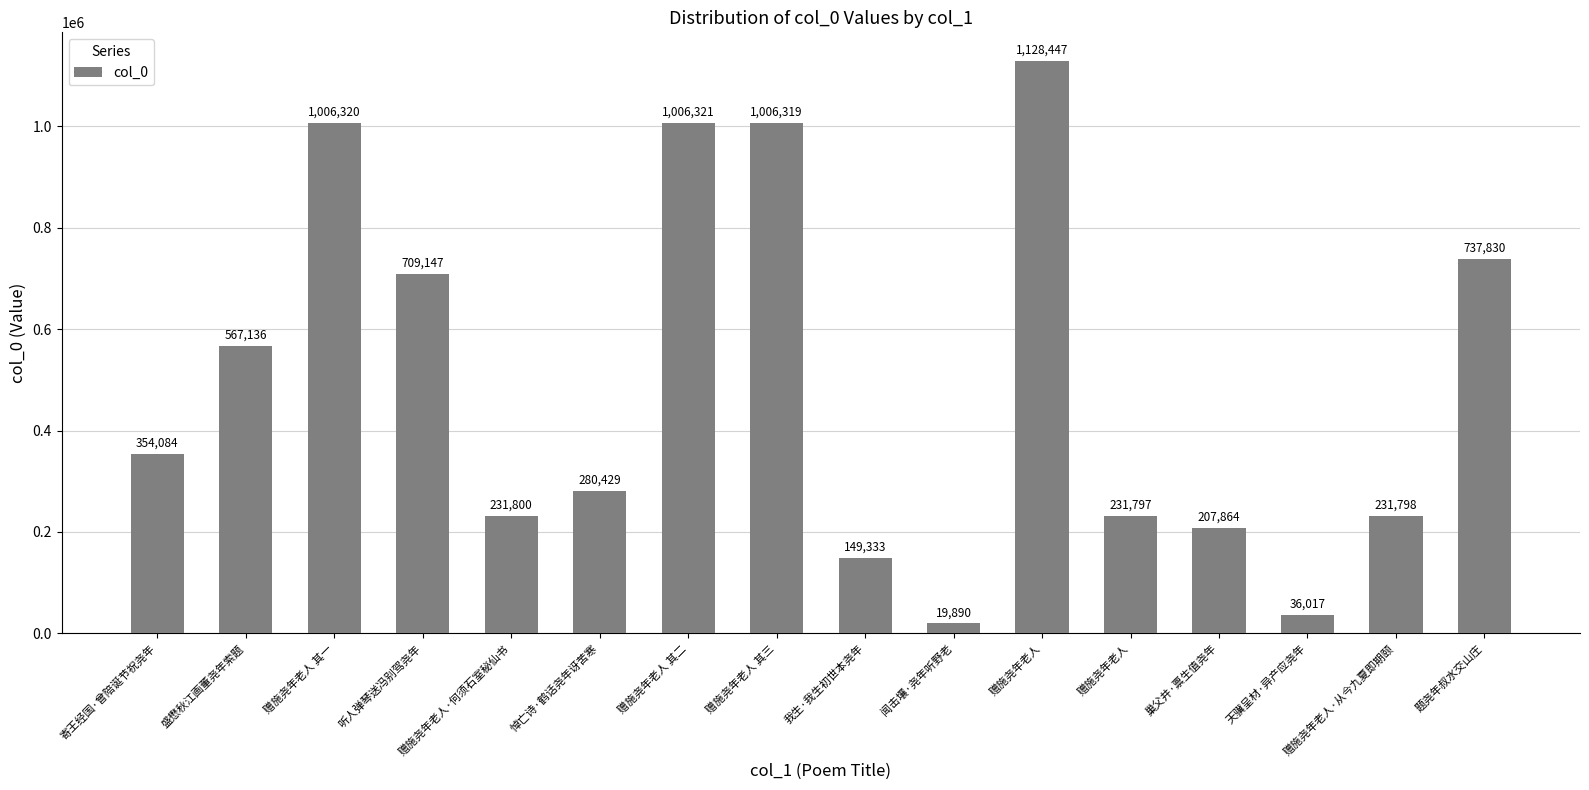

What is the difference between the values at 寄王经国·曾陪诞节祝尧年 and 题尧年叔水交山庄?

383746